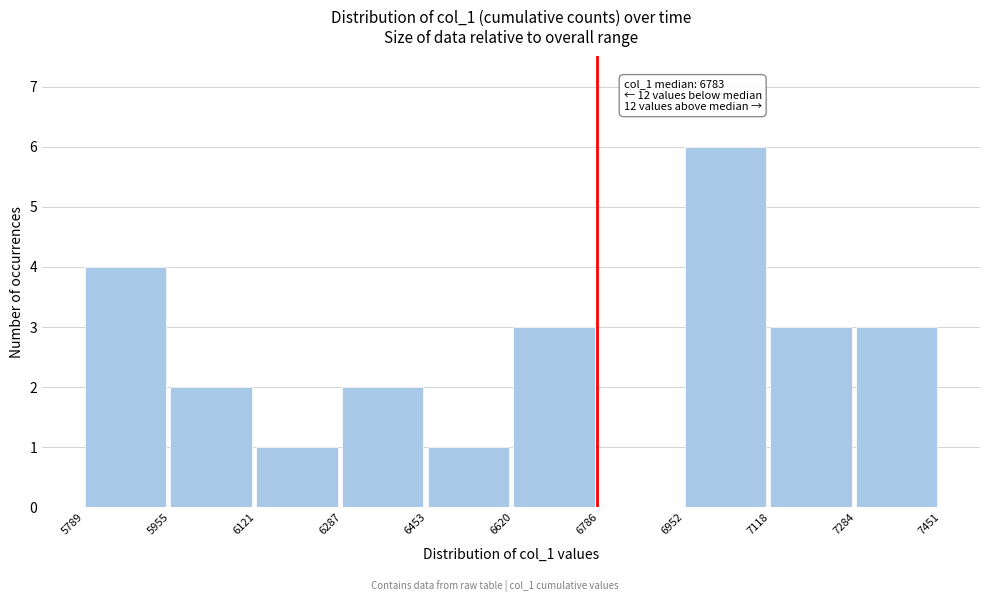

Which range on the x-axis has the tallest bar?

6952 to 7118